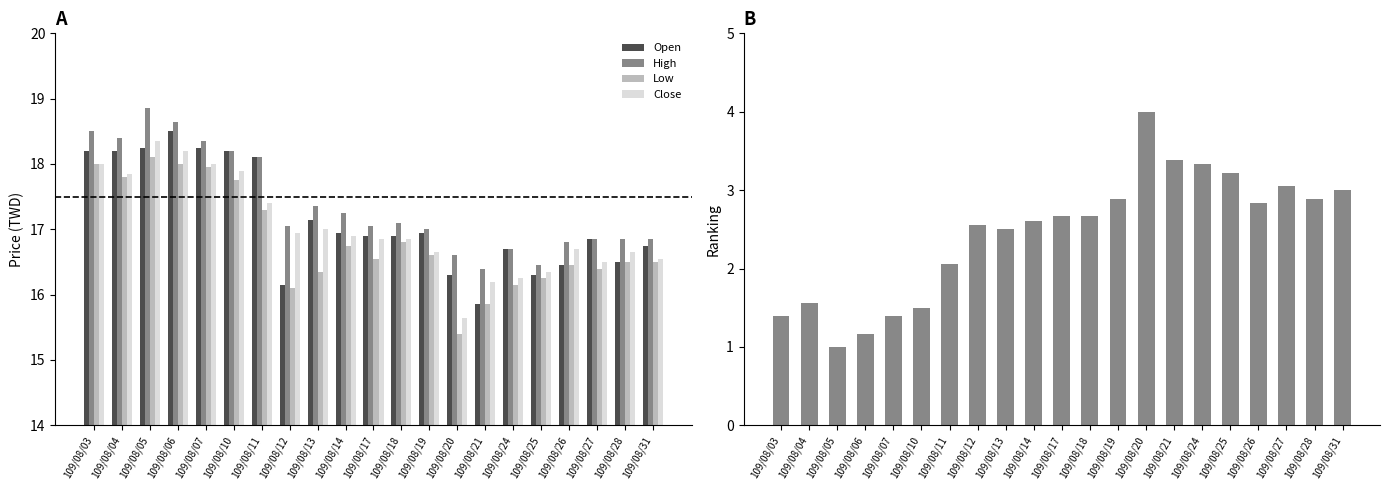

What is the maximum value for High?

18.9